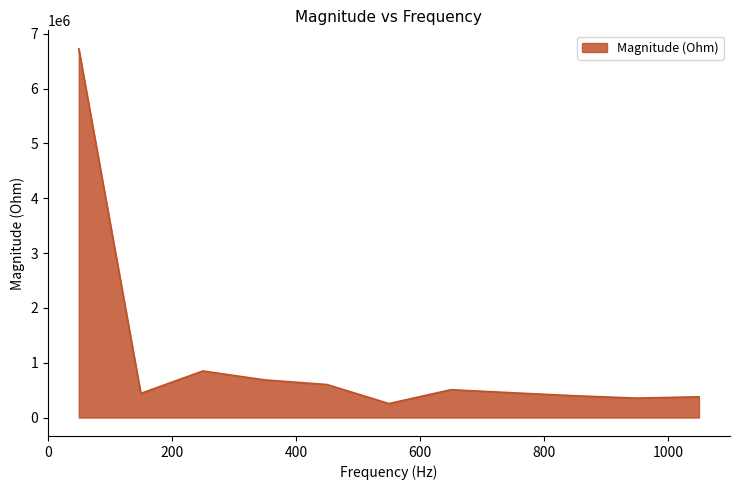

What is the greatest value displayed?

6727504.8